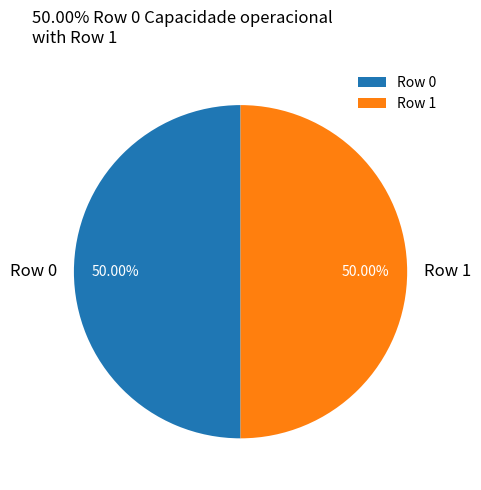

Is it true that Row 1 is 44% of the pie?

False